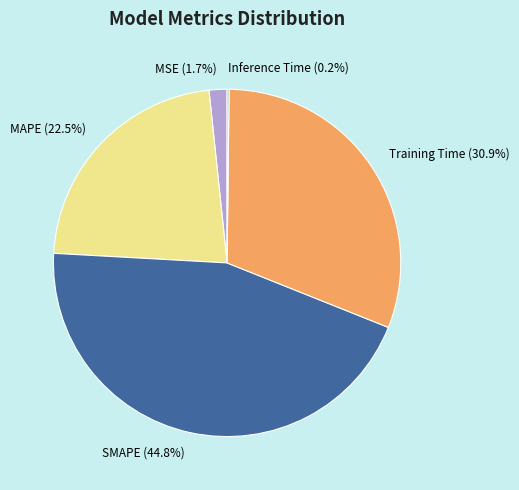

What is the total percentage of Training Time (30.9%) and MAPE (22.5%)?

53.3%